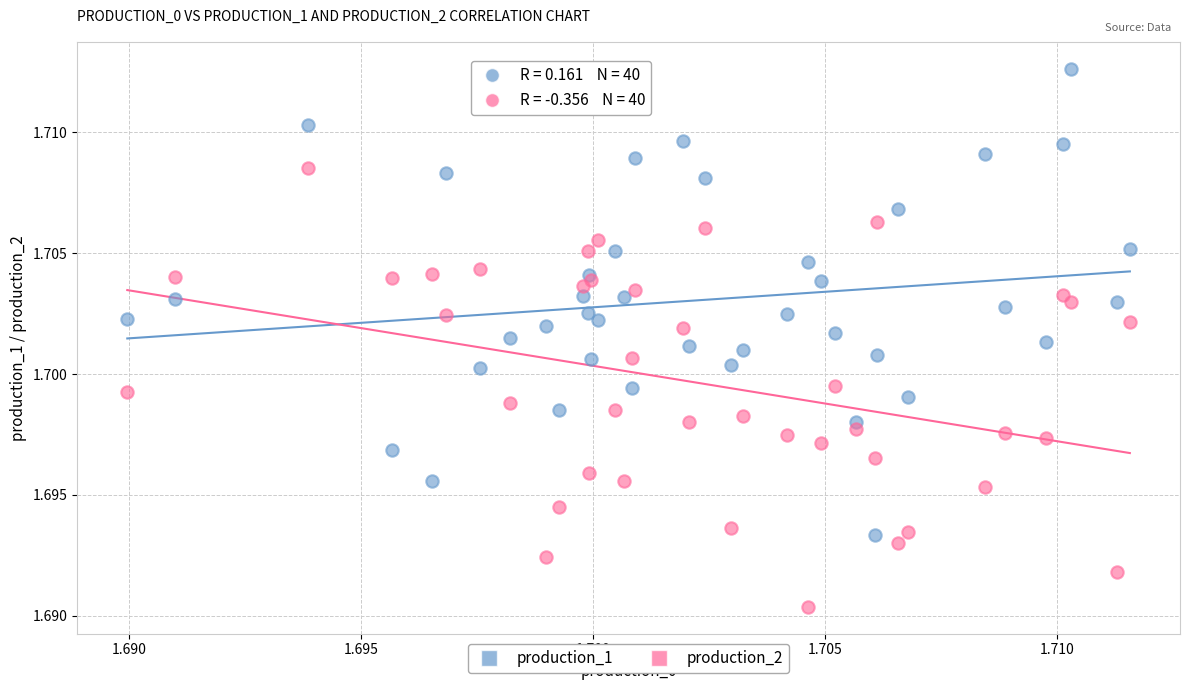

Which series reaches the maximum Y coordinate?

production_1